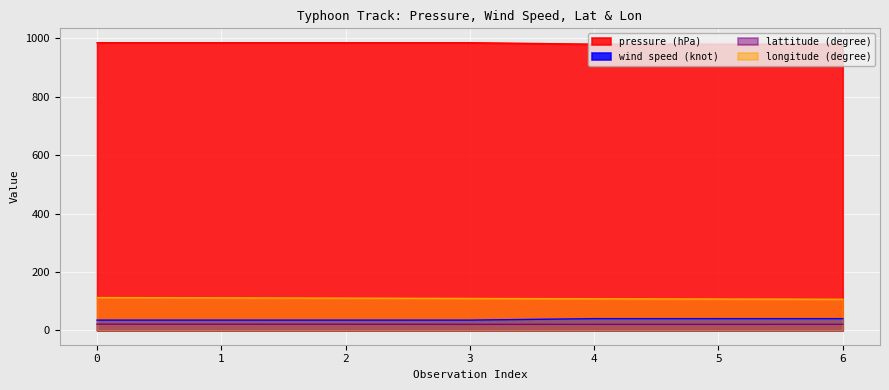

The value of lattitude (degree) at 1 is 13.6. True or false?

False